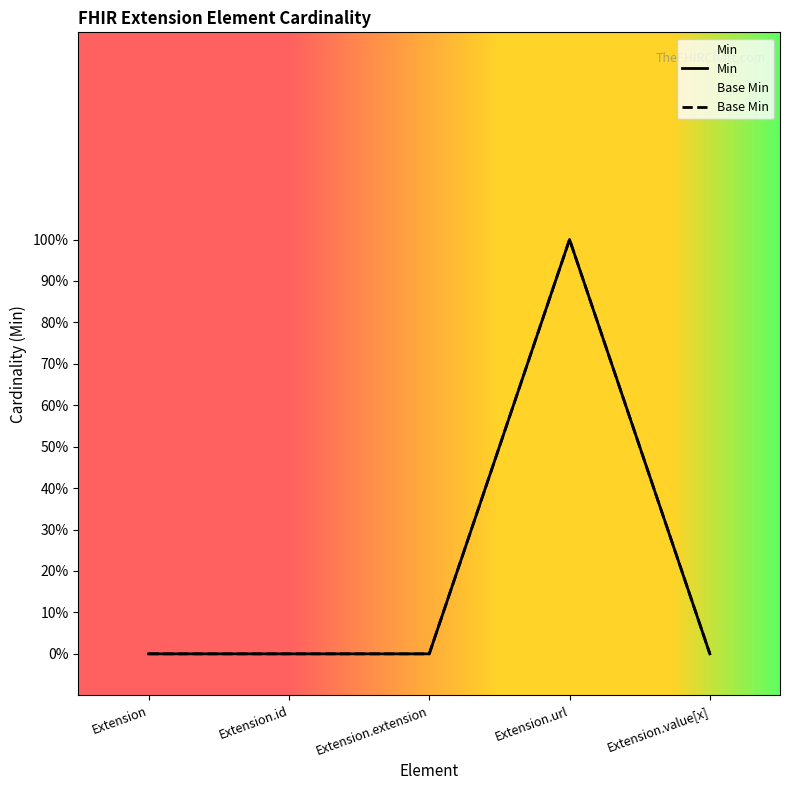

Is this an area chart (filled region under the line)?

No